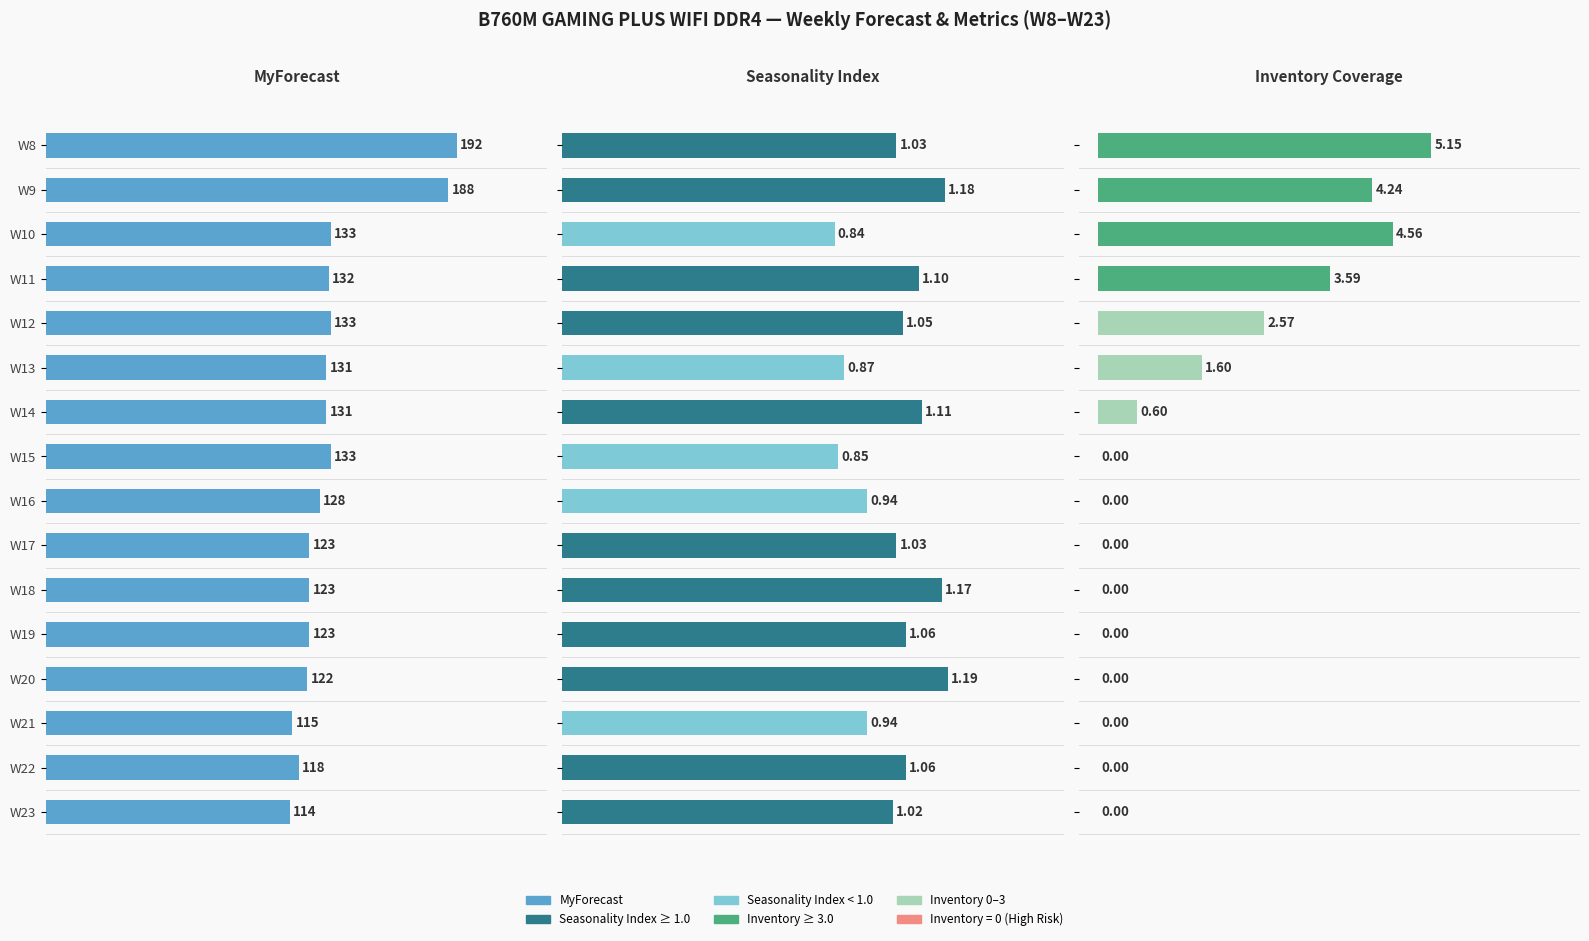

What is the maximum value shown in the chart?

192.0